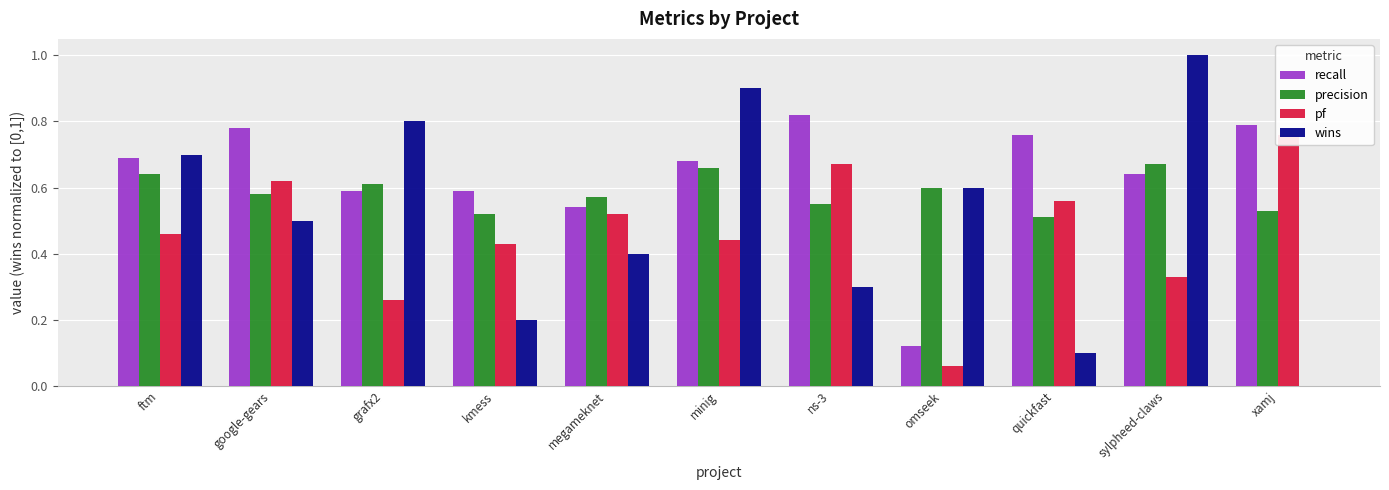

The wins series shows -0.4 at xamj. True or false?

False